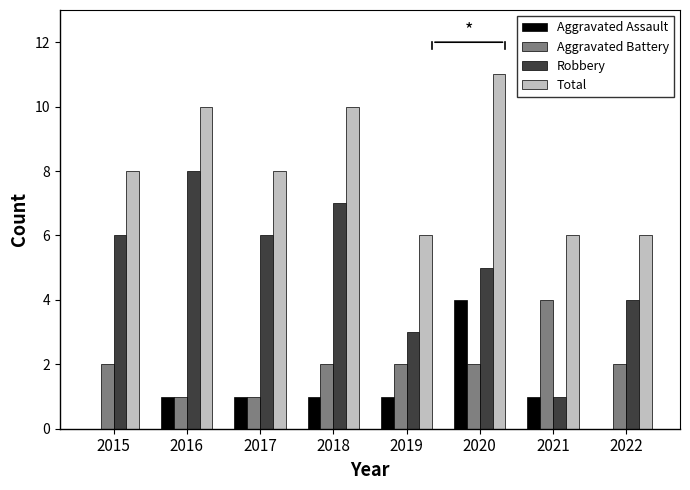

Which series has the widest spread of values?

Robbery